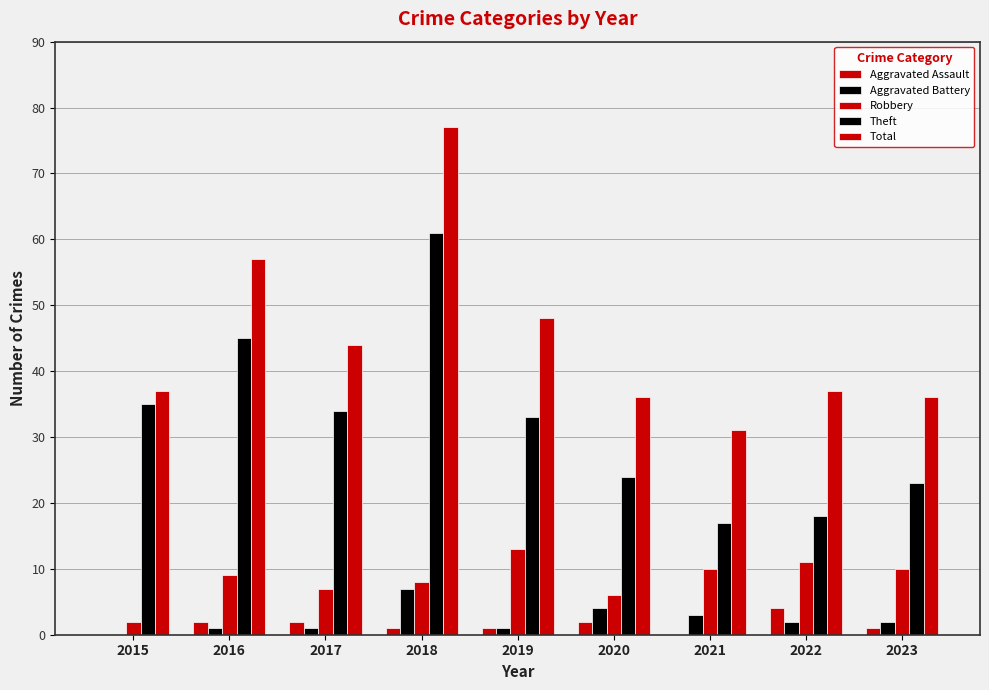

Count the number of data series in this chart.

5